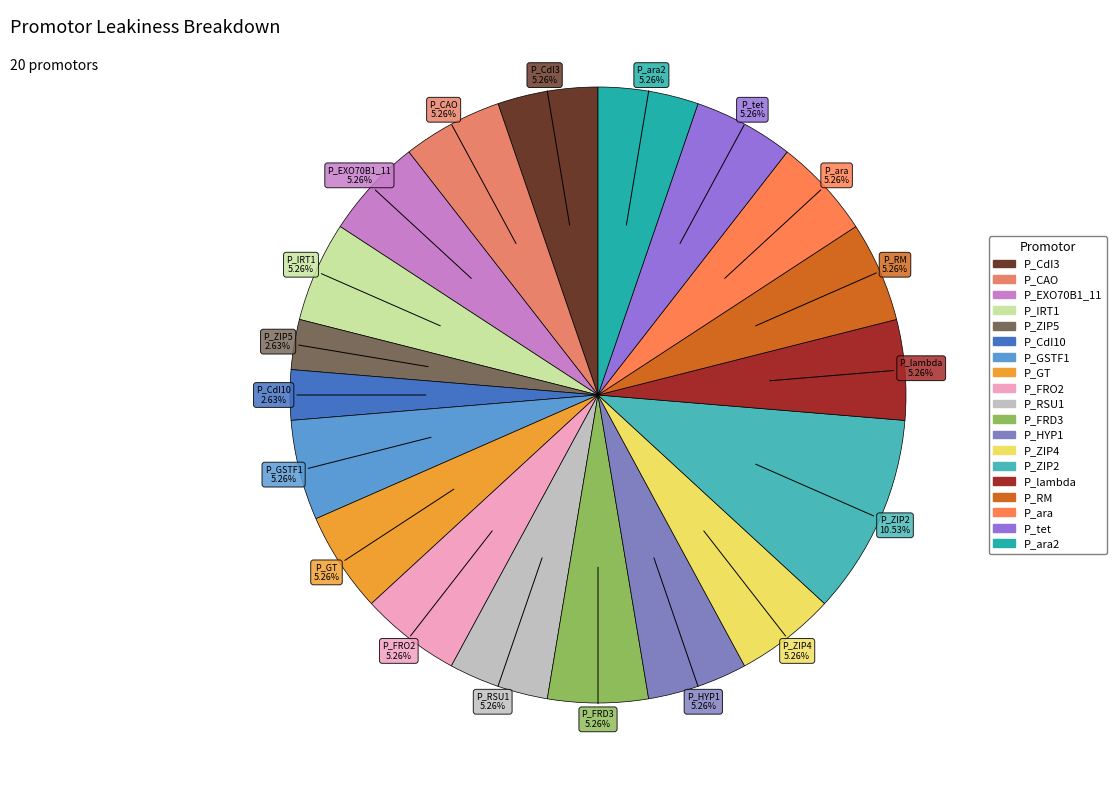

Which slice is the largest?

P_ZIP2